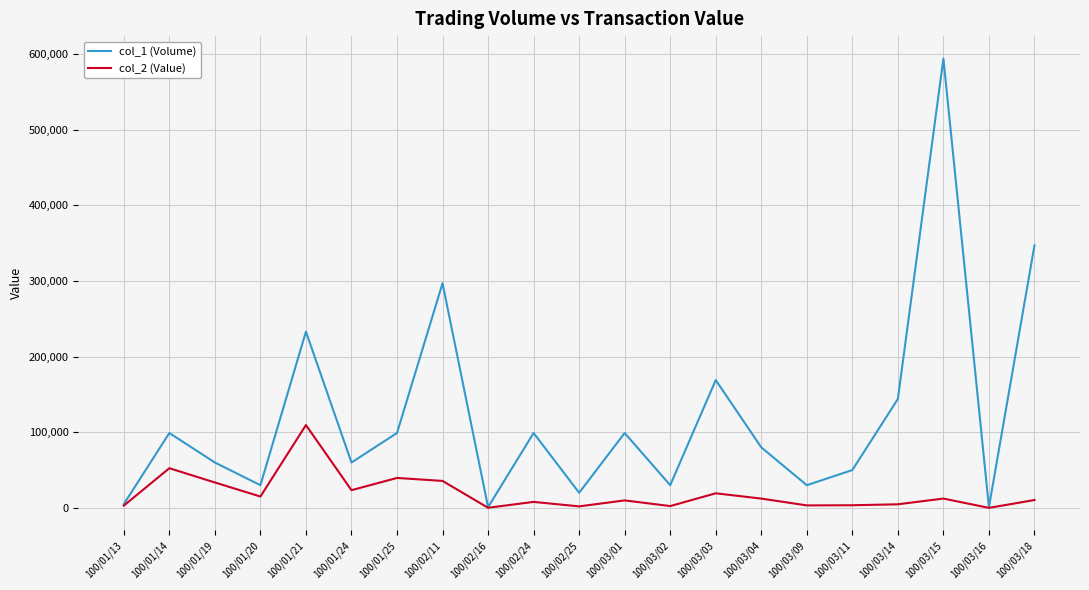

Is the value of col_2 (Value) at 100/01/19 greater than the value of col_1 (Volume) at 100/01/13?

Yes